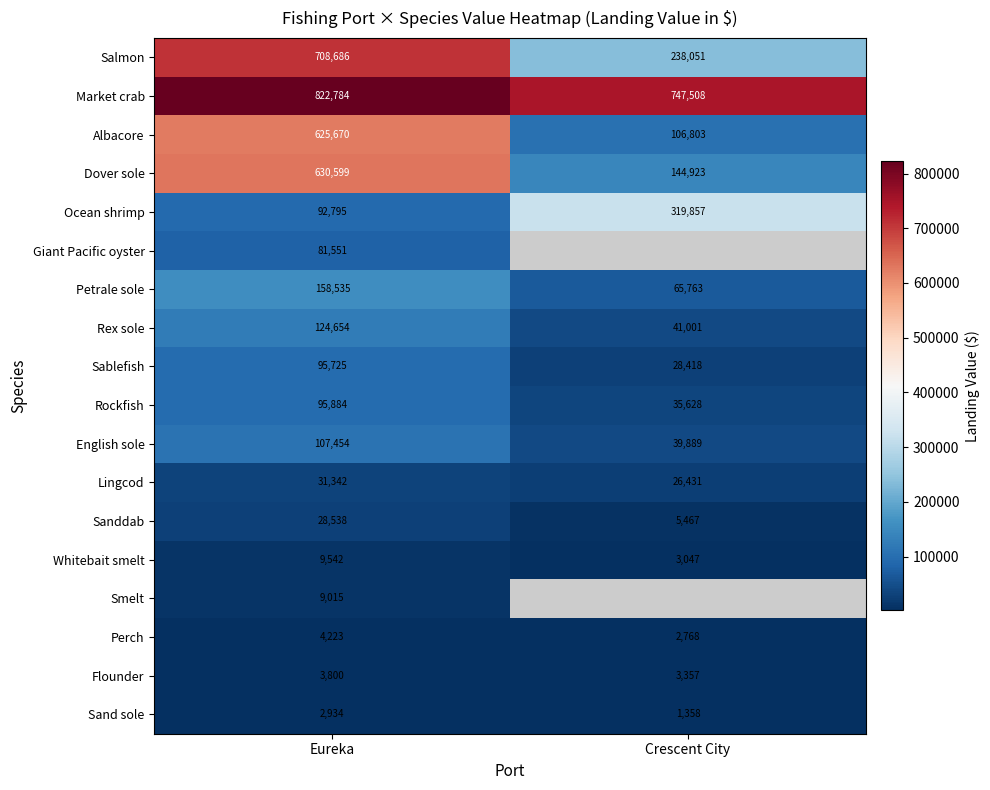

True or false: Whitebait smelt has a value of 5032.7 at Eureka.

False